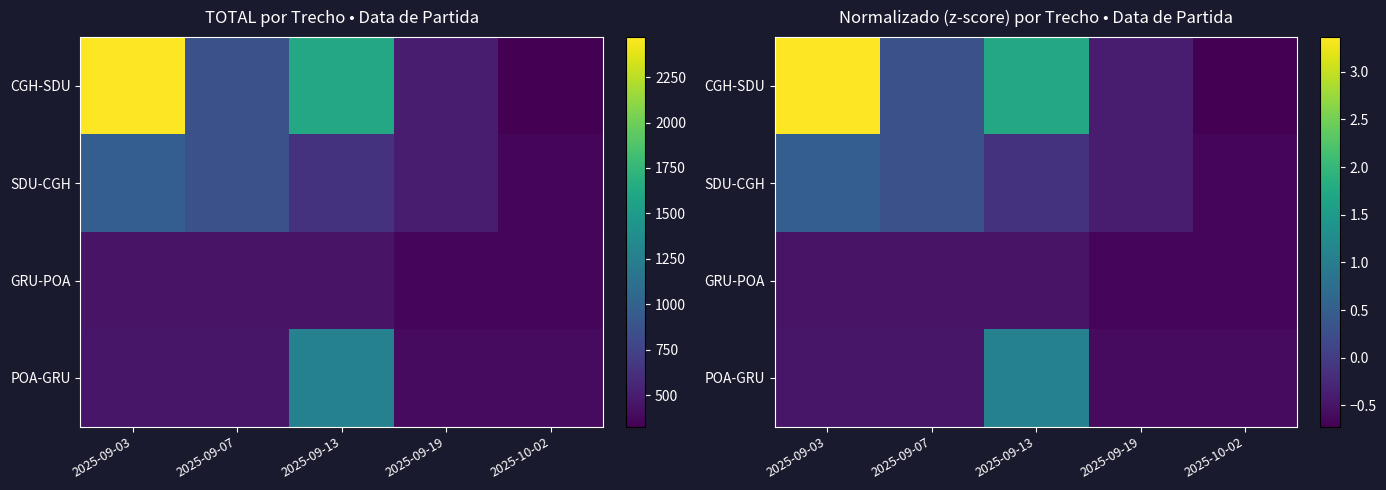

Rank the categories by CGH-SDU value from highest to lowest.

2025-09-03, 2025-09-13, 2025-09-07, 2025-09-19, 2025-10-02